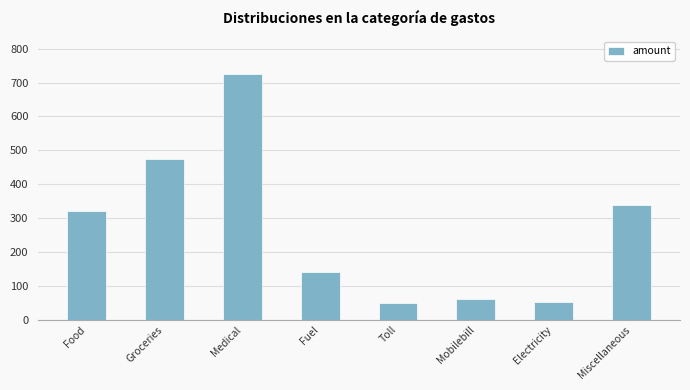

What is the difference between the maximum and second lowest values?

674